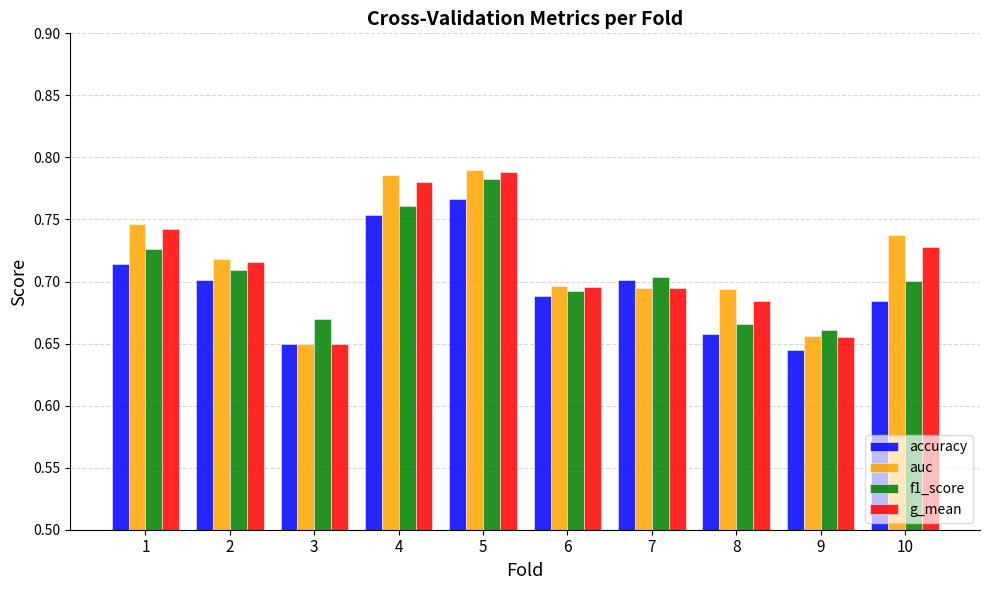

What is the sum of all accuracy values?

7.0